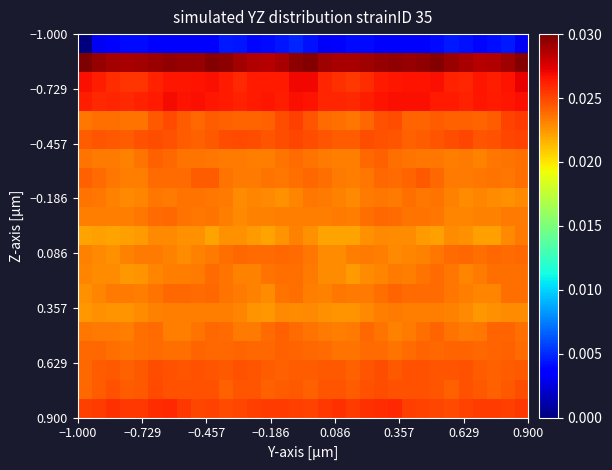

At how many categories does at least one series exceed 0?

32